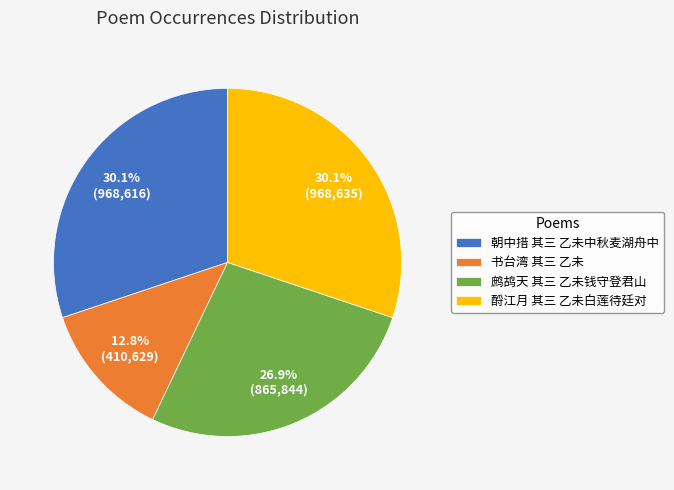

To the nearest percent, what percentage of the pie is 书台湾 其三 乙未?

13%